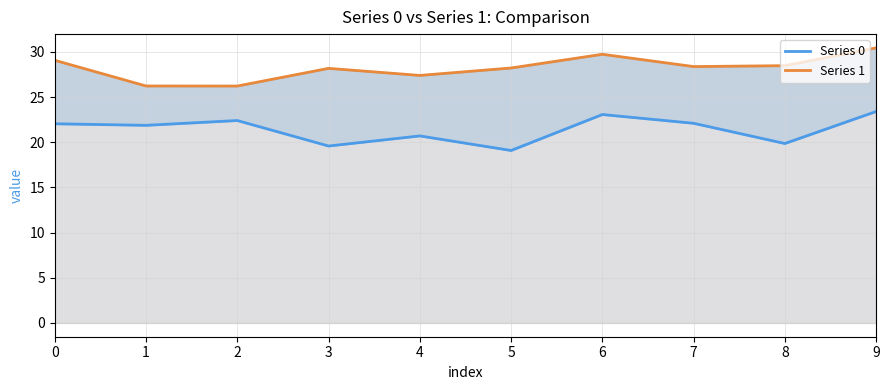

List the series in order of their peak value, lowest first.

Series 0, Series 1